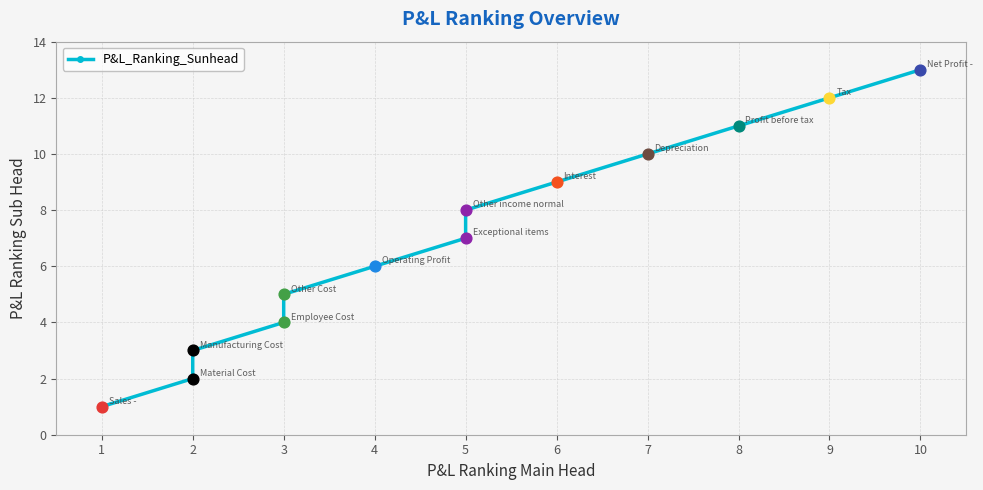

Between 7 and 4, which is larger?

7